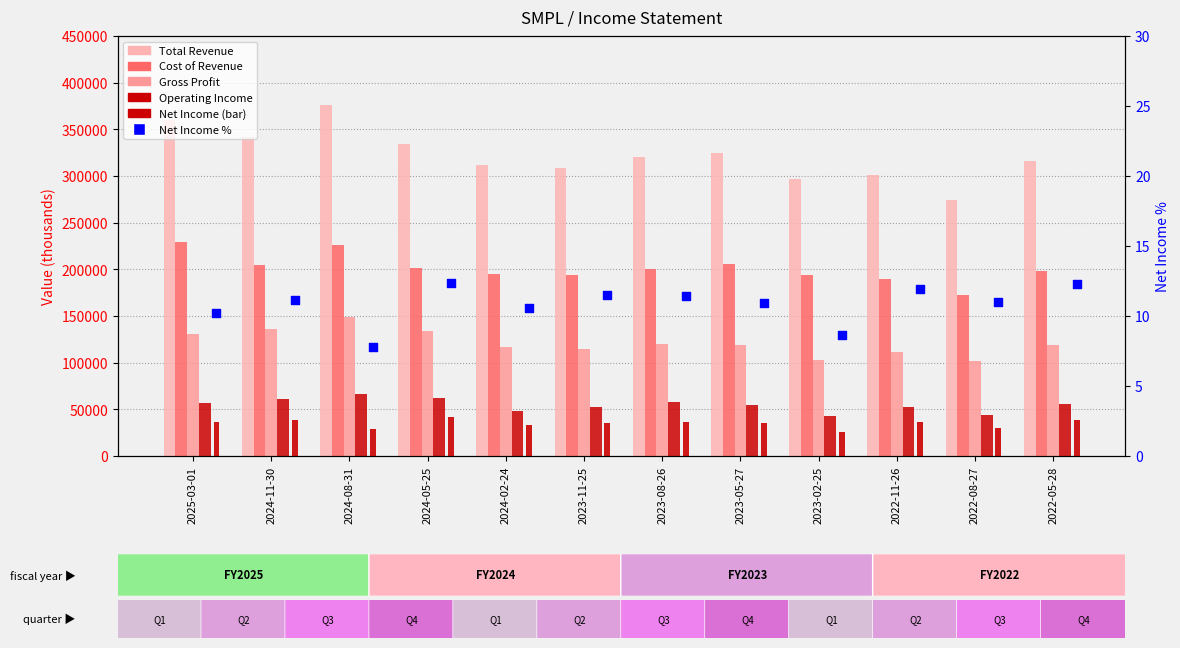

Is the value of Net Income at 2024-11-30 greater than the value of Operating Income at 2022-11-26?

No